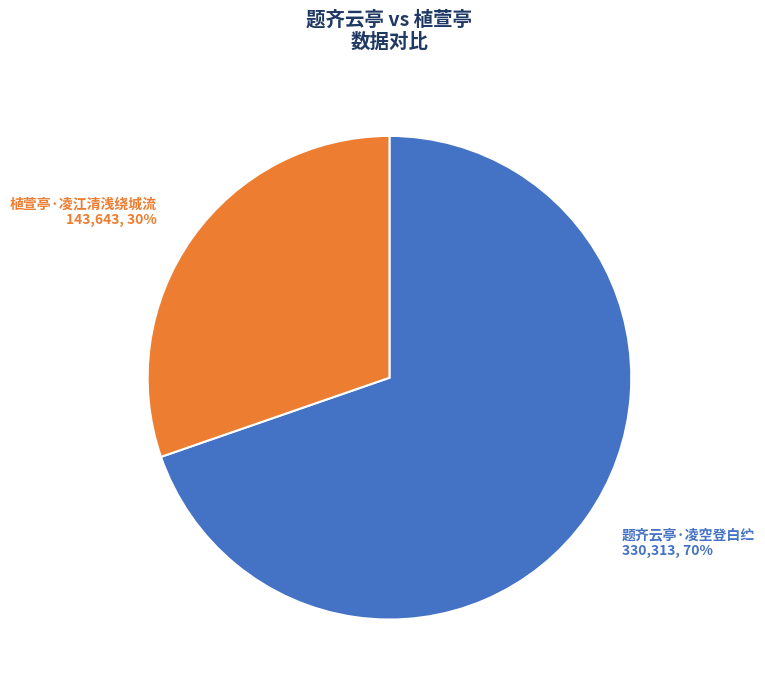

Rank the categories by value from lowest to highest.

植萱亭·凌江清浅绕城流, 题齐云亭·凌空登白纻